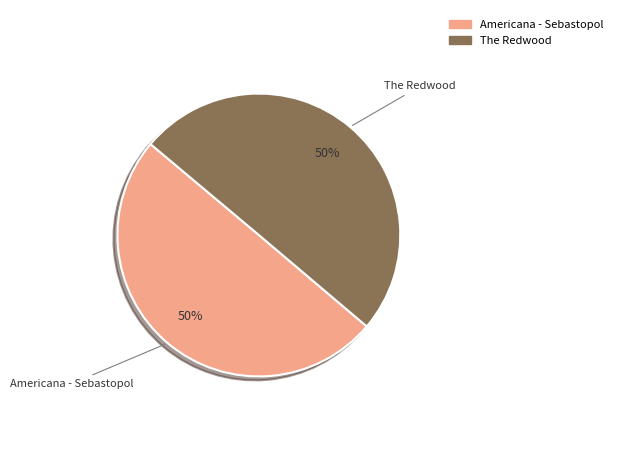

To the nearest percent, what is the combined percentage of Americana - Sebastopol and The Redwood?

100%